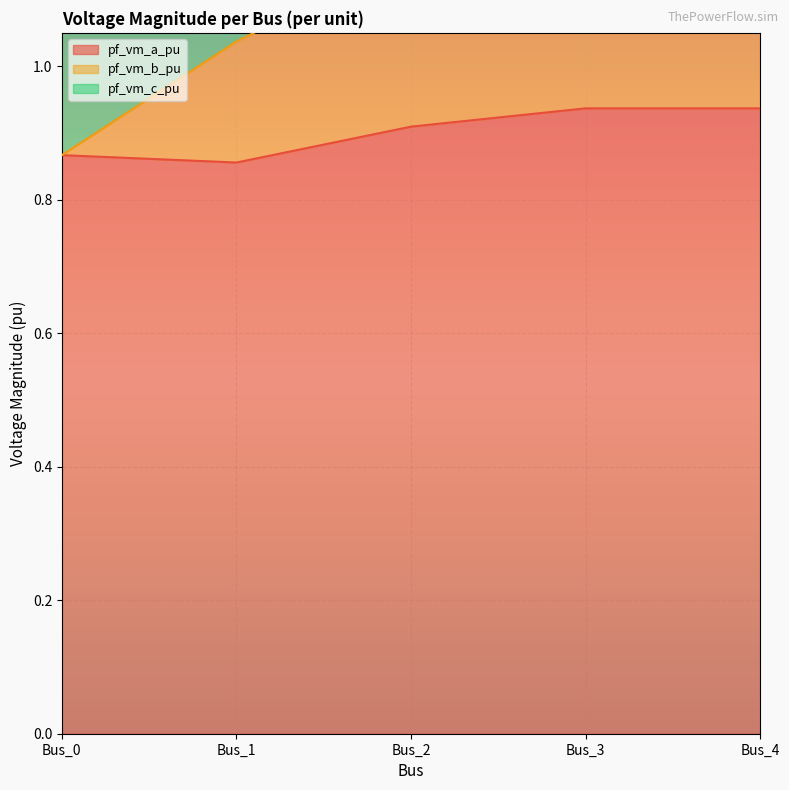

True or false: pf_vm_a_pu and pf_vm_b_pu cross at least once.

False